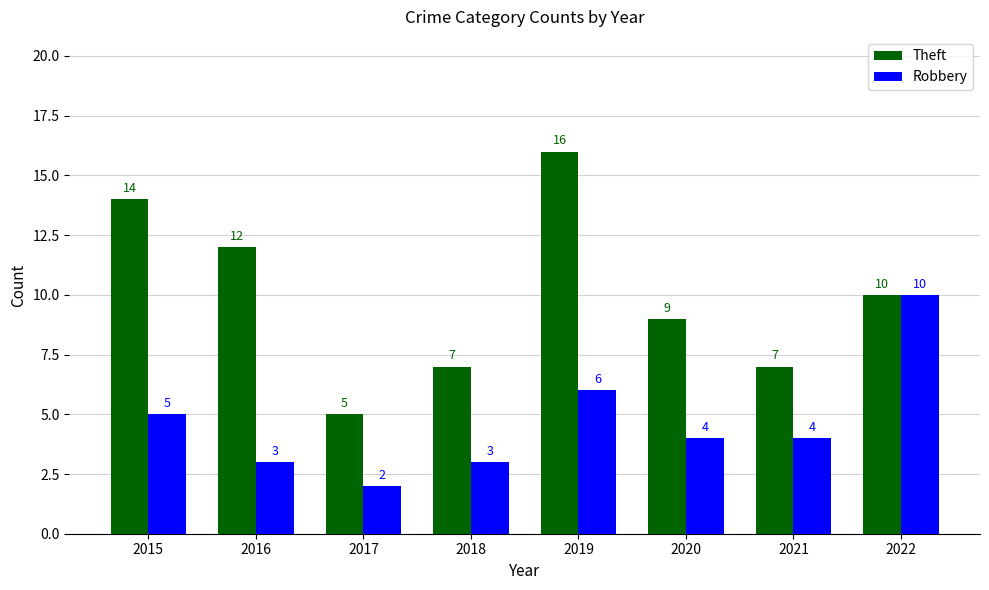

Count the Robbery values in the range 3 to 6.

6